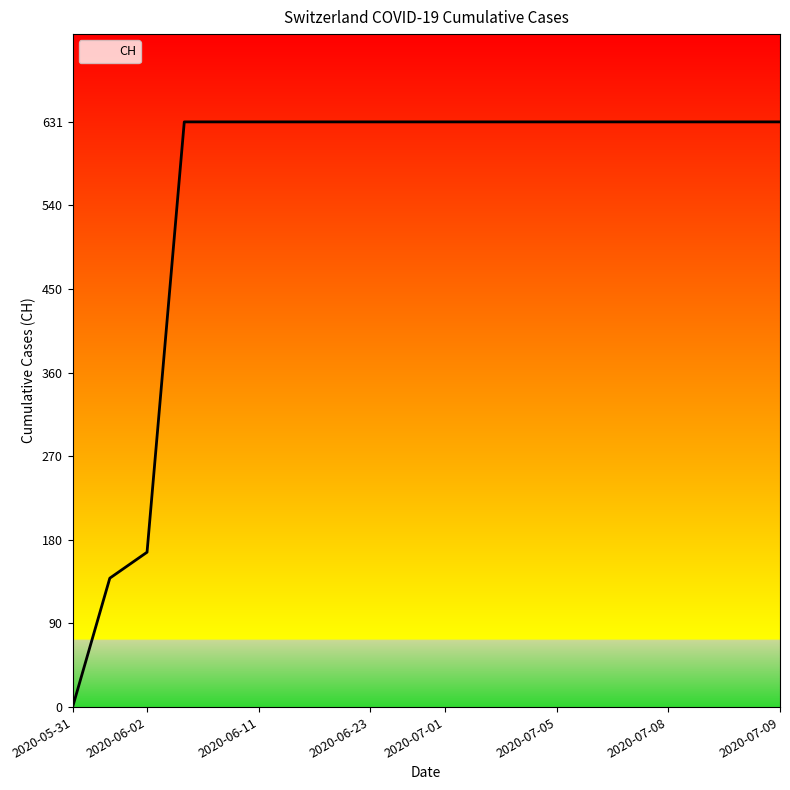

What is the difference between the maximum and minimum values?

631